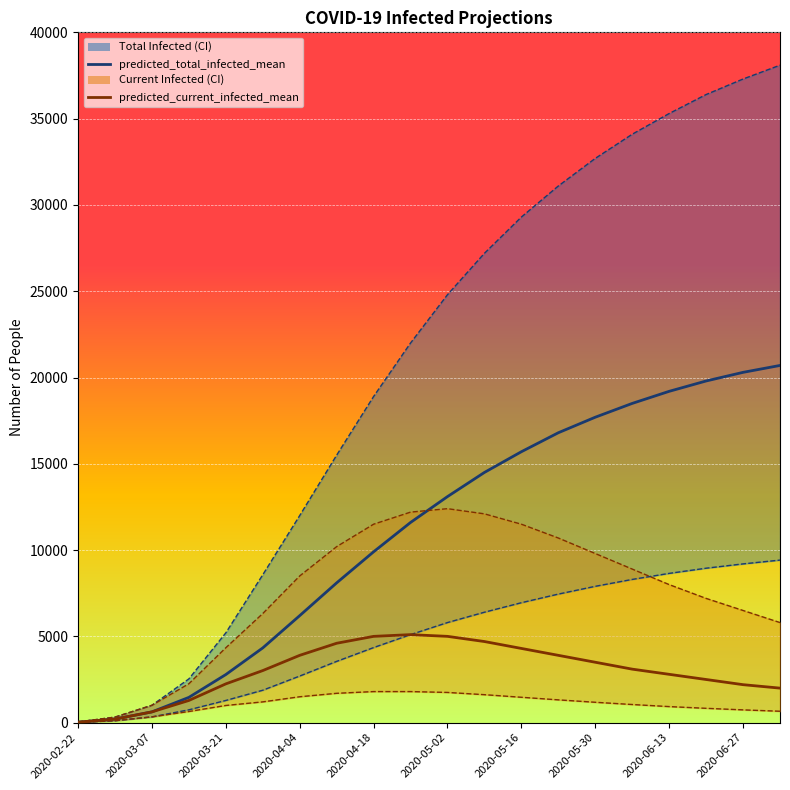

What is the highest value of the predicted_current_infected_mean series?

5100